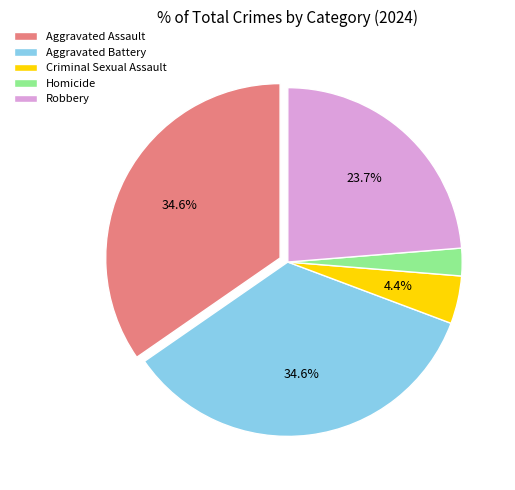

True or false: Aggravated Assault accounts for 35% of the total.

True